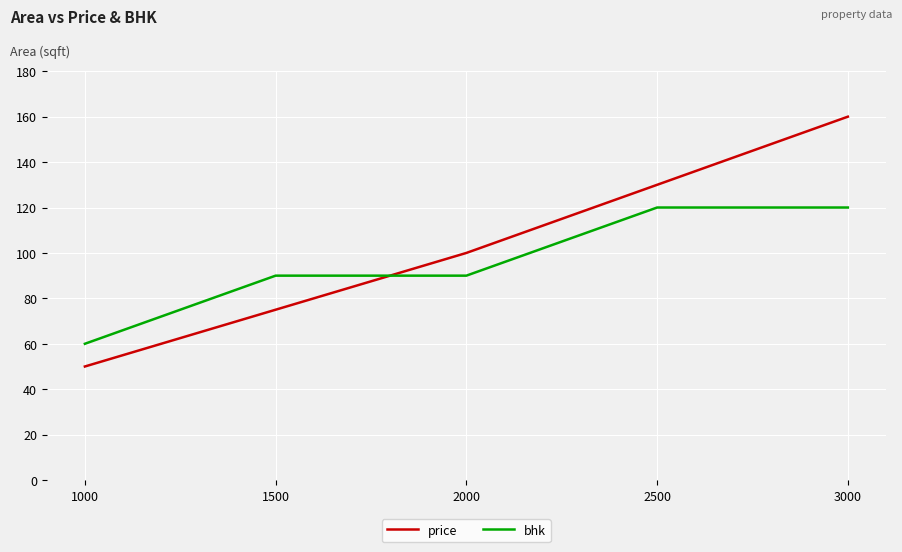

Reading left to right, transcribe all the data shown in this chart.

price: 50	75	100	130	160
bhk: 60	90	90	120	120